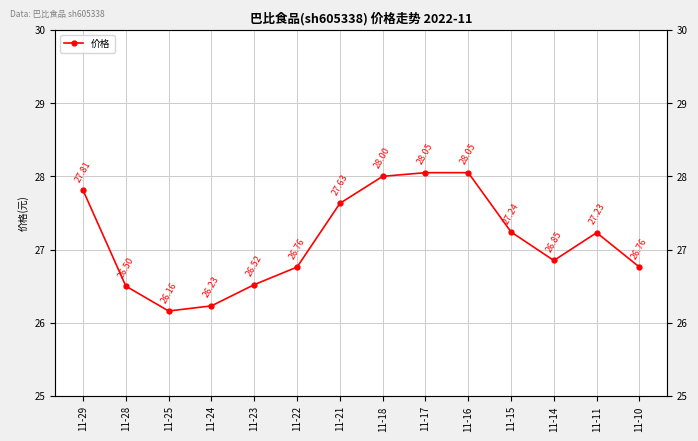

What is the ratio of the value at 11-29 to the value at 11-17?

1.0